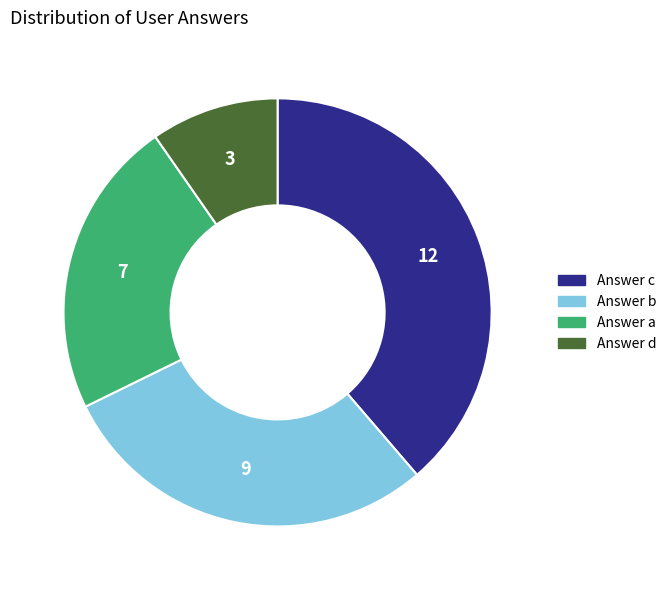

Is there any slice that represents more than half of the pie?

No